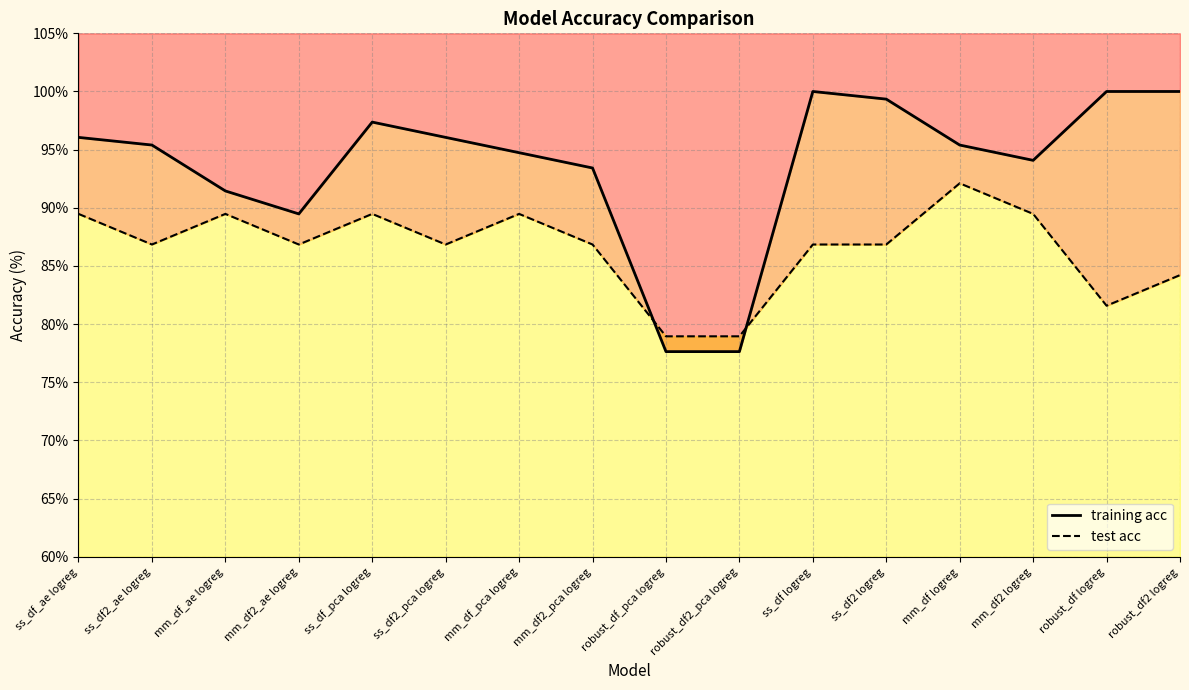

What value does the test acc series have at ss_df_ae logreg?

89.5